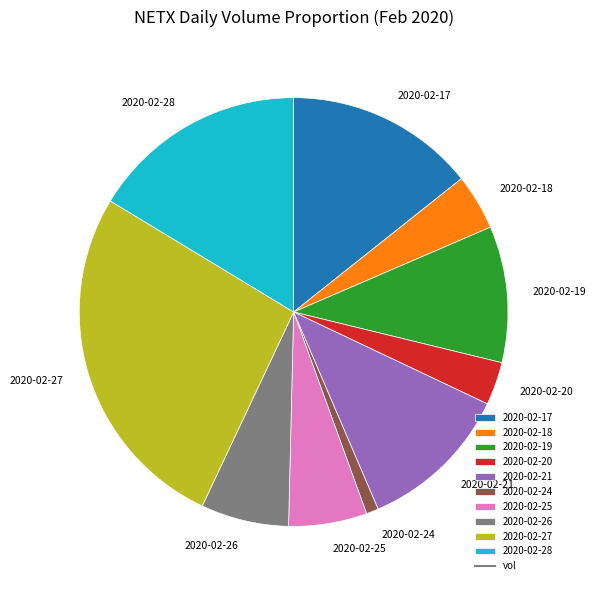

Do 2020-02-26 and 2020-02-24 together represent more than half of the pie?

No